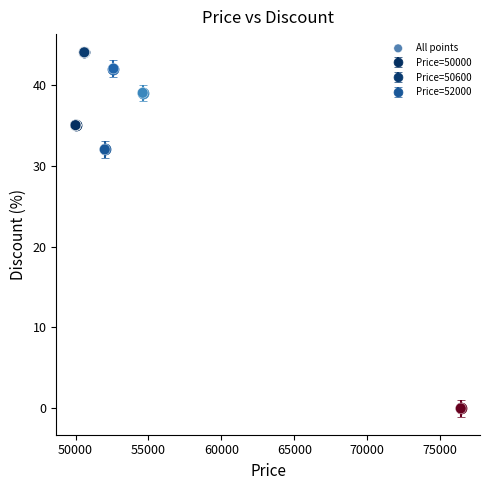

What Y value in the scatter plot is closest to 22?

32